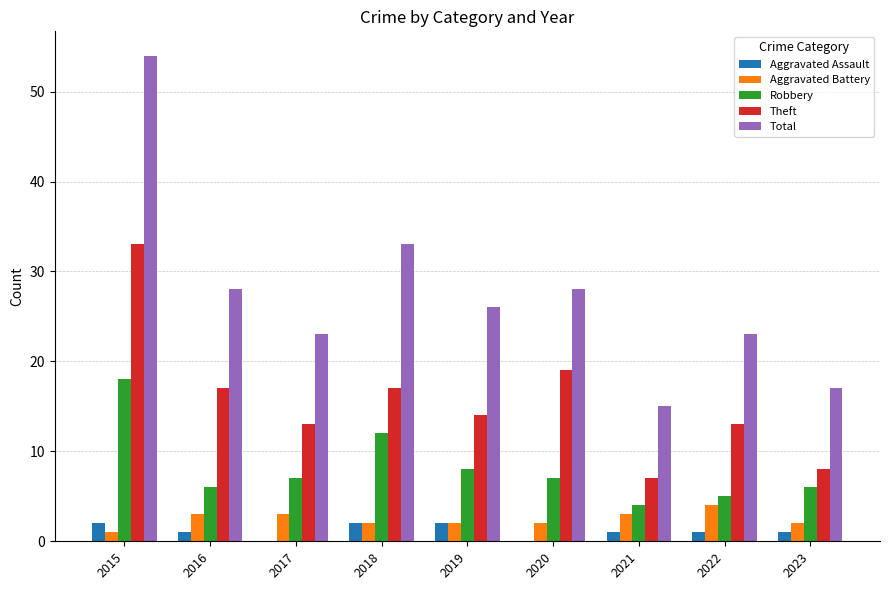

Are the bars grouped side by side (vs. stacked)?

Yes